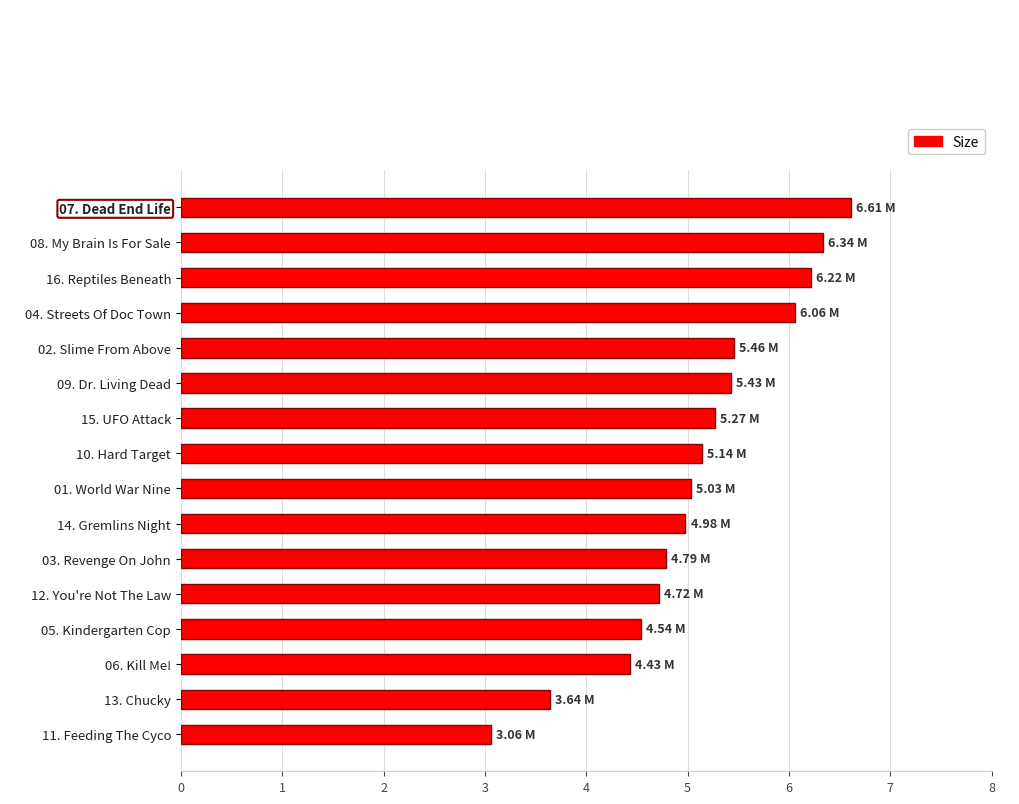

What is the sum of all values?

81.7